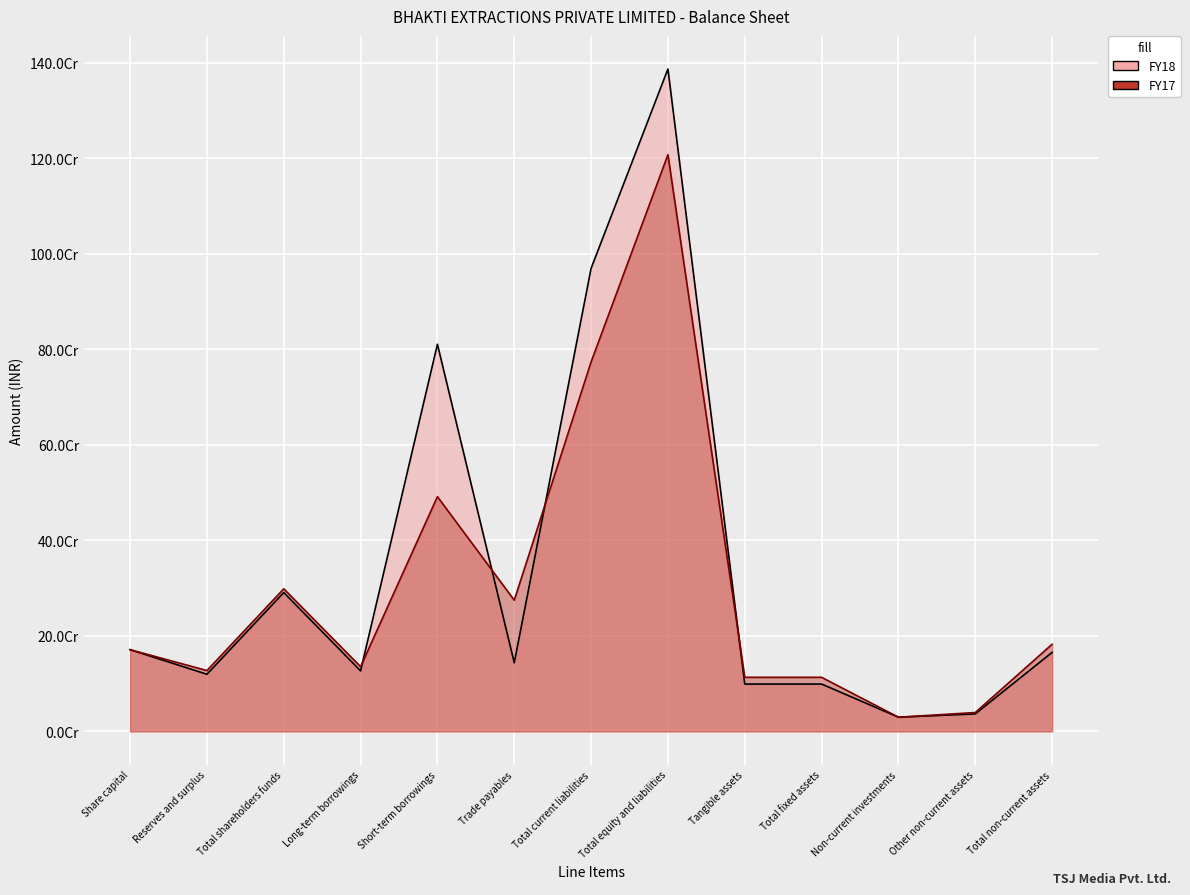

Is it true that FY17 equals 61644064 at Total shareholders funds?

False